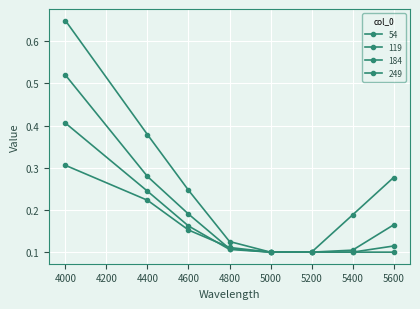

How many data points does each series have?

8